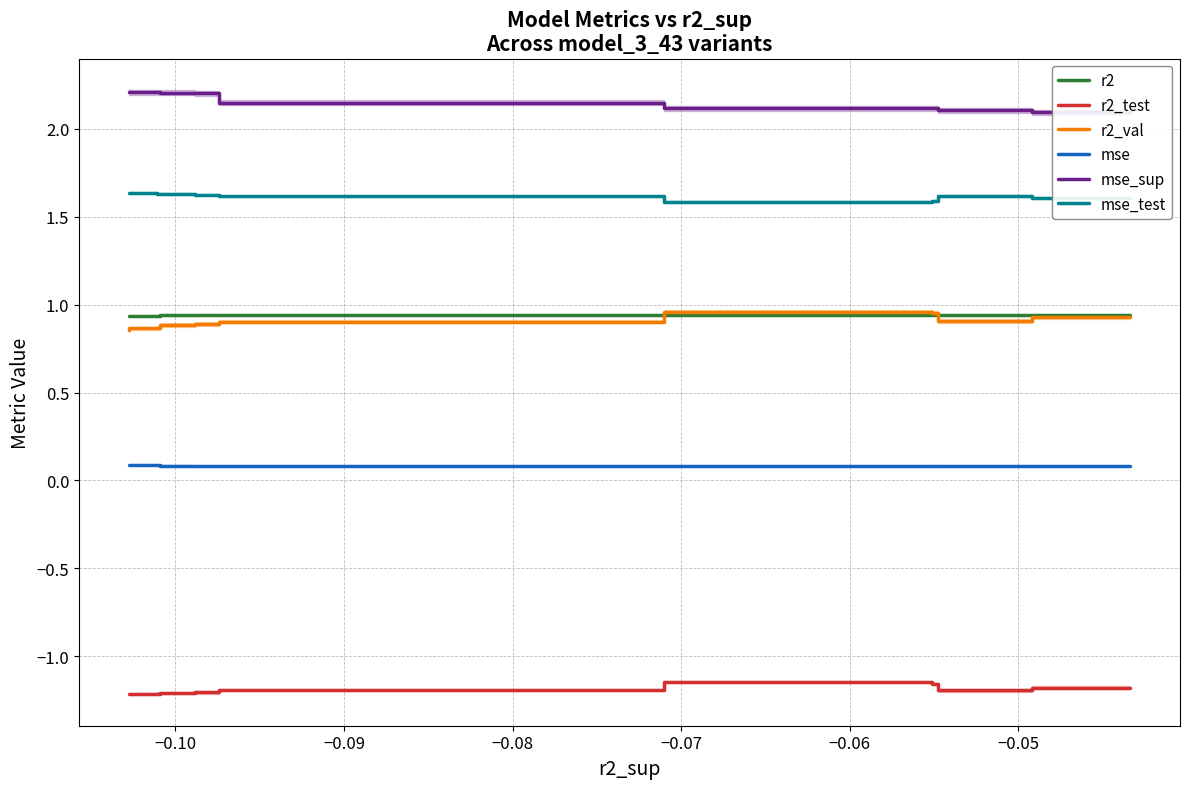

What is the label of the 4th point from the right?

−0.05